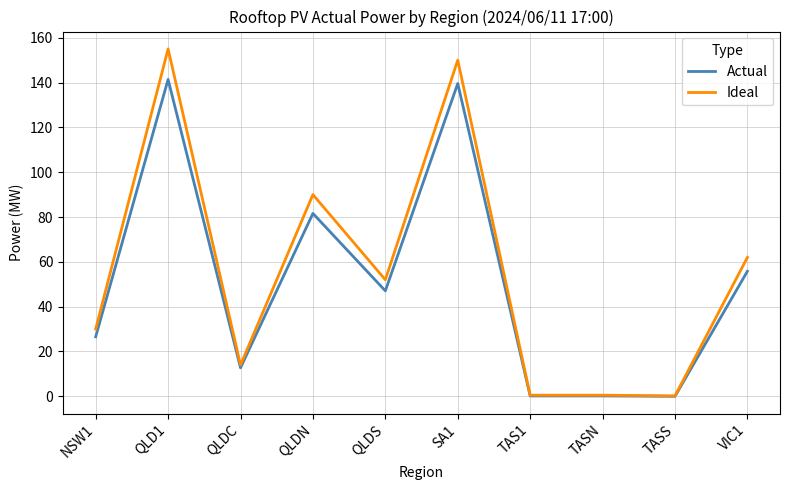

What are all the series names shown in the legend?

Actual, Ideal